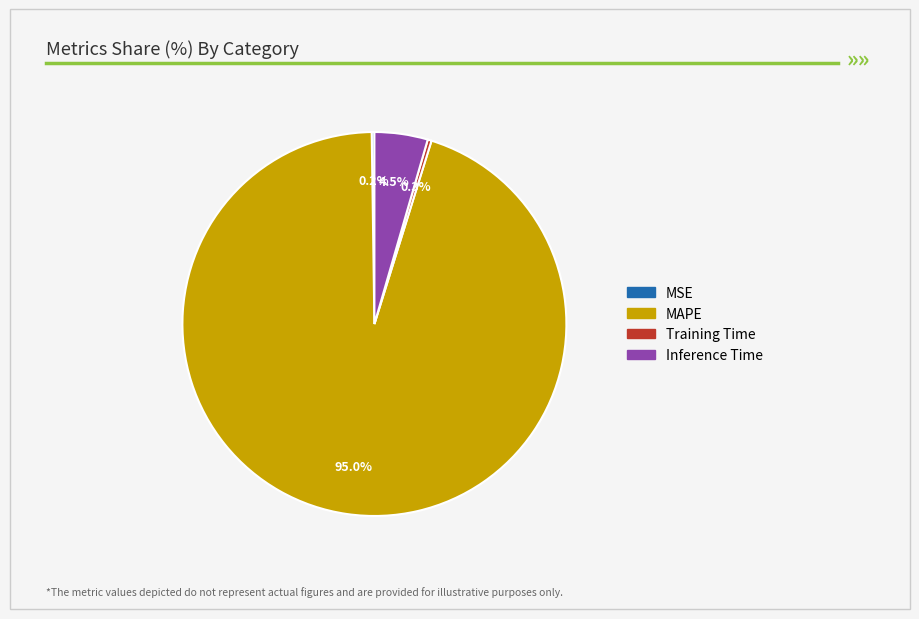

Which category has the biggest portion of the pie?

MAPE